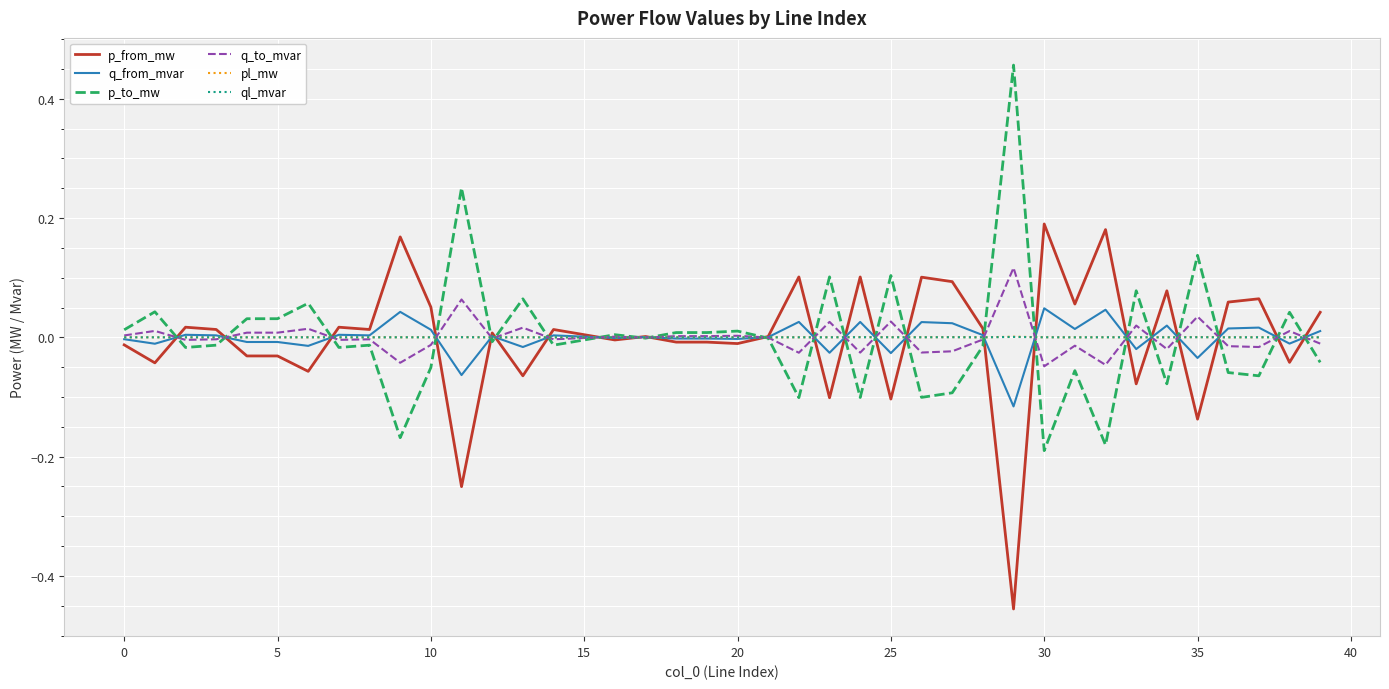

How many categories are shown in the chart?

40